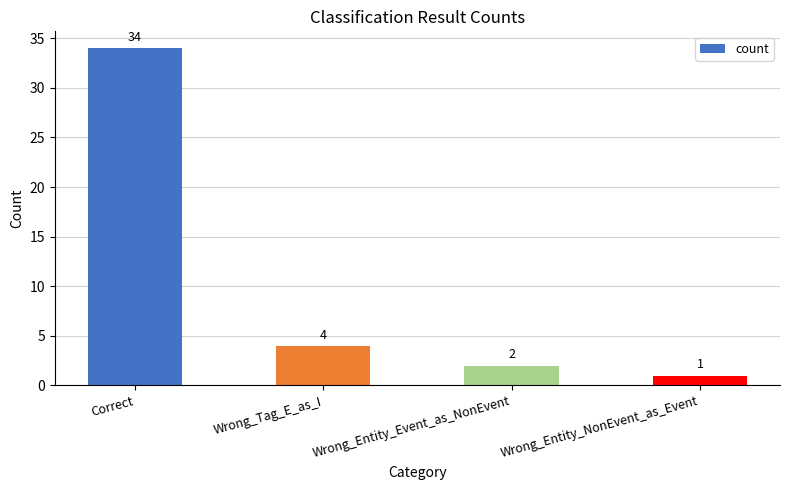

How many values are below 4?

2